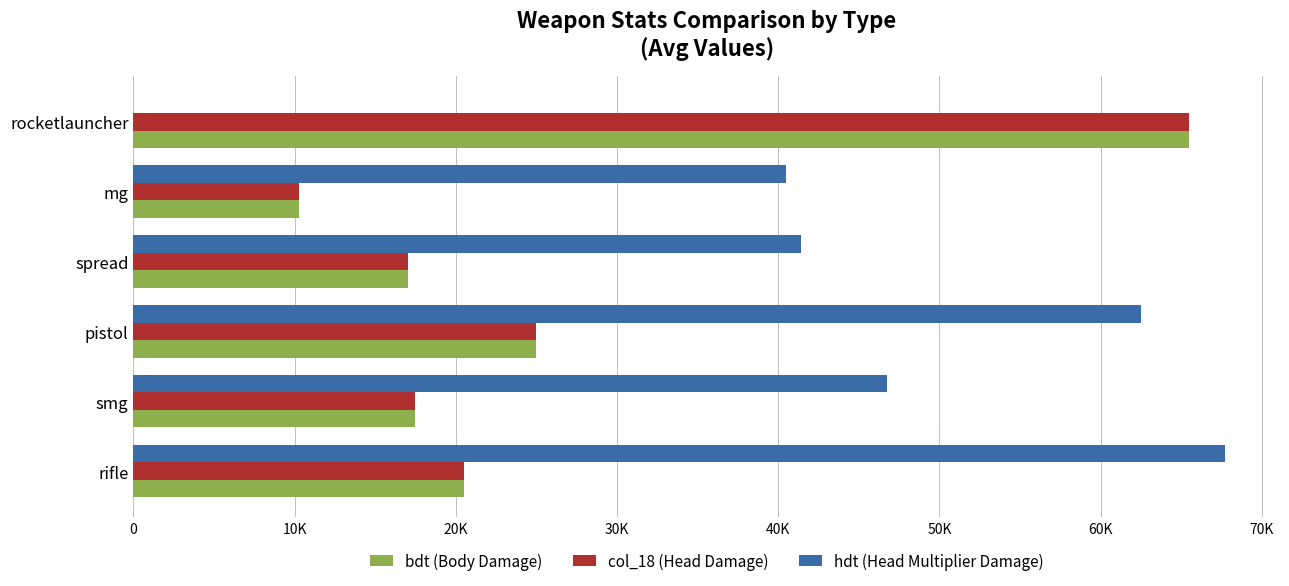

What are all the series names shown in the legend?

bdt (Body Damage), col_18 (Head Damage), hdt (Head Multiplier Damage)